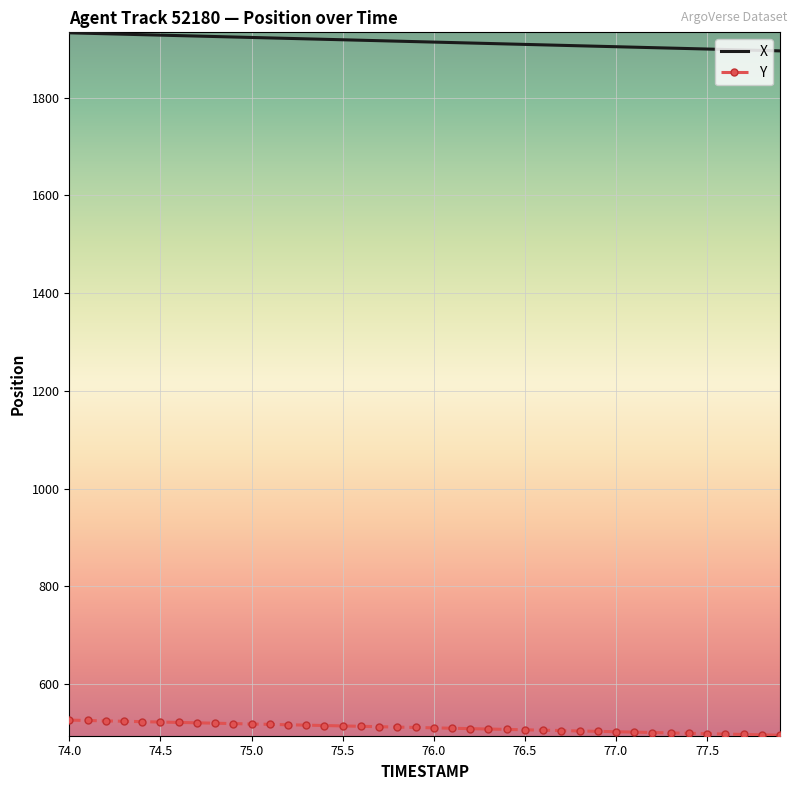

True or false: X and Y intersect in this chart.

False